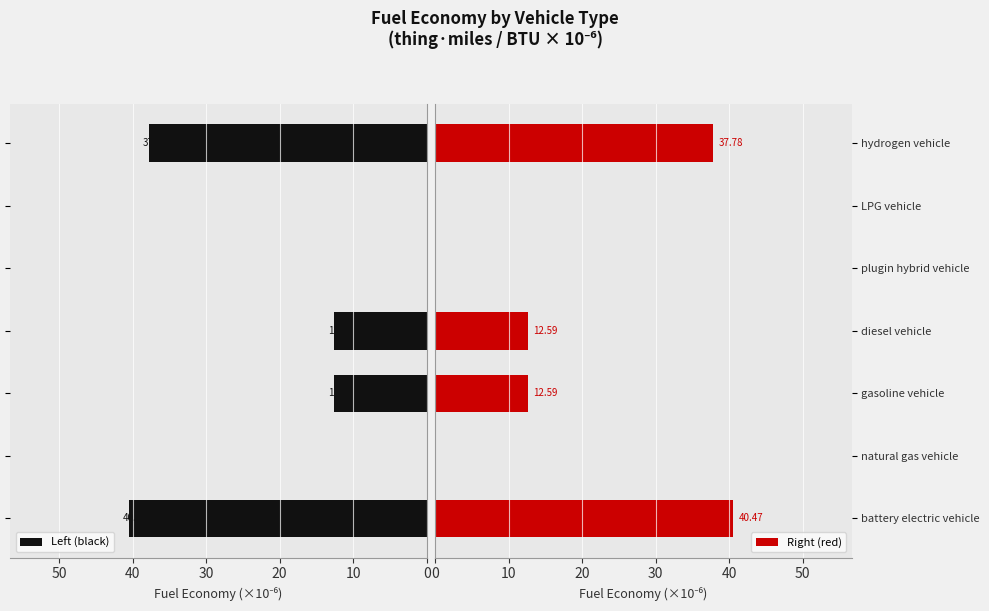

How many values in the Left (black) series exceed 12?

4